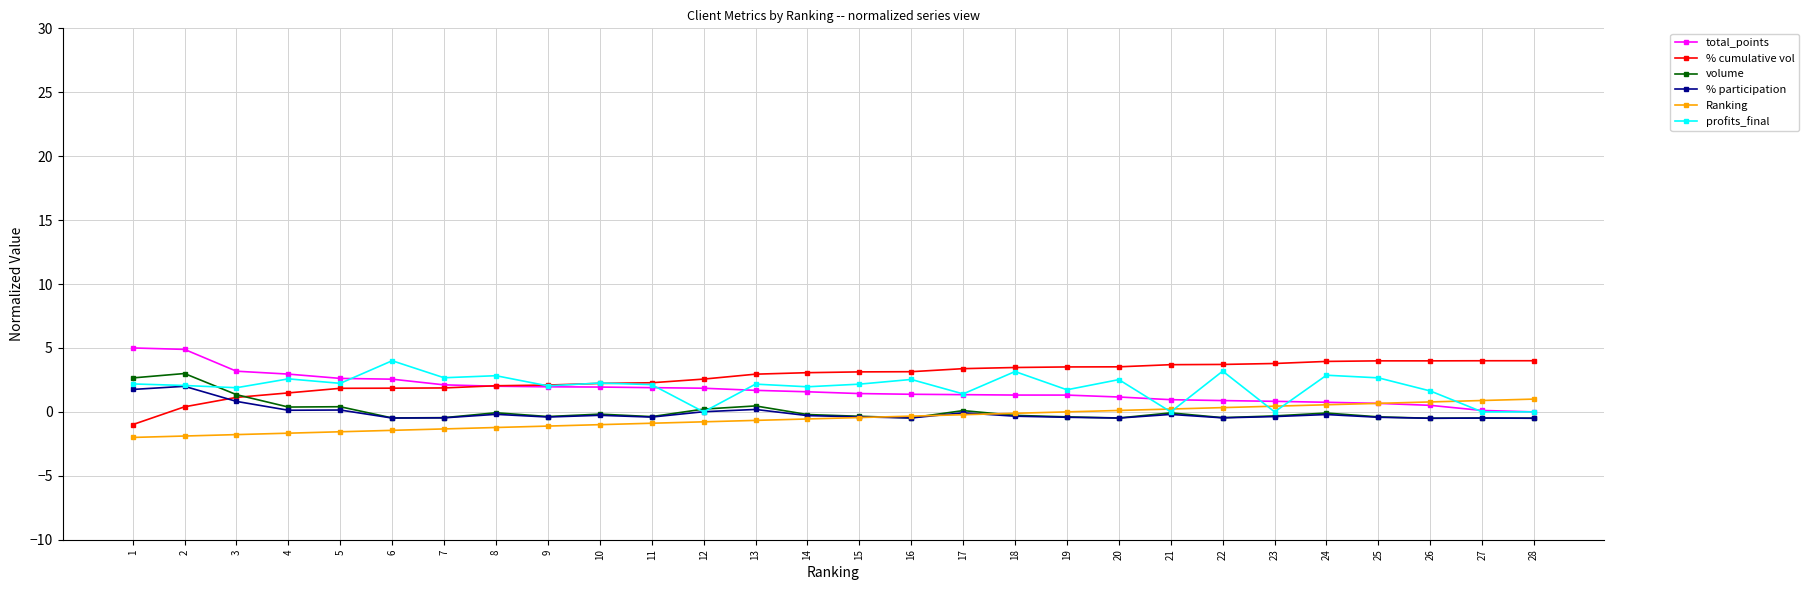

Is the value of Ranking at 6 greater than the value of volume at 27?

No